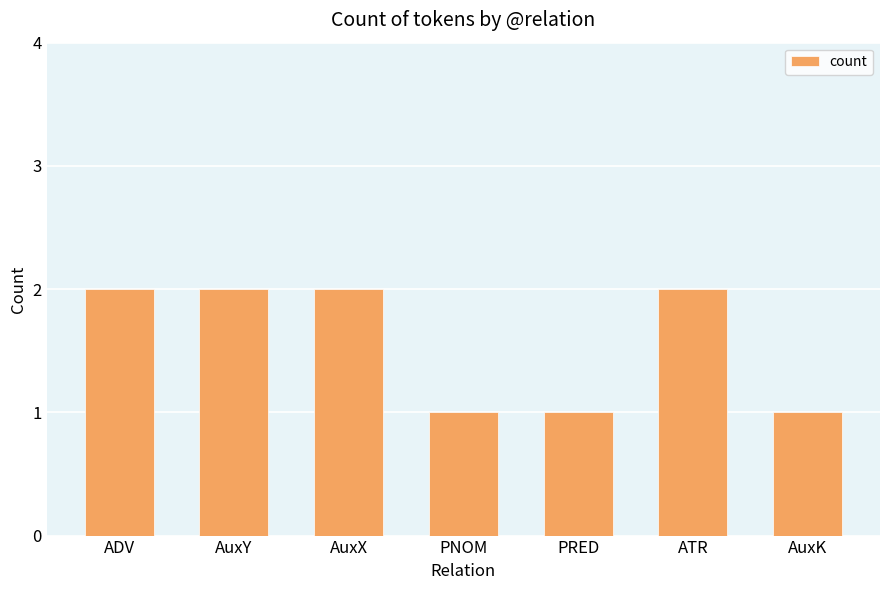

Reading right to left, transcribe all the data shown in this chart.

1	2	1	1	2	2	2